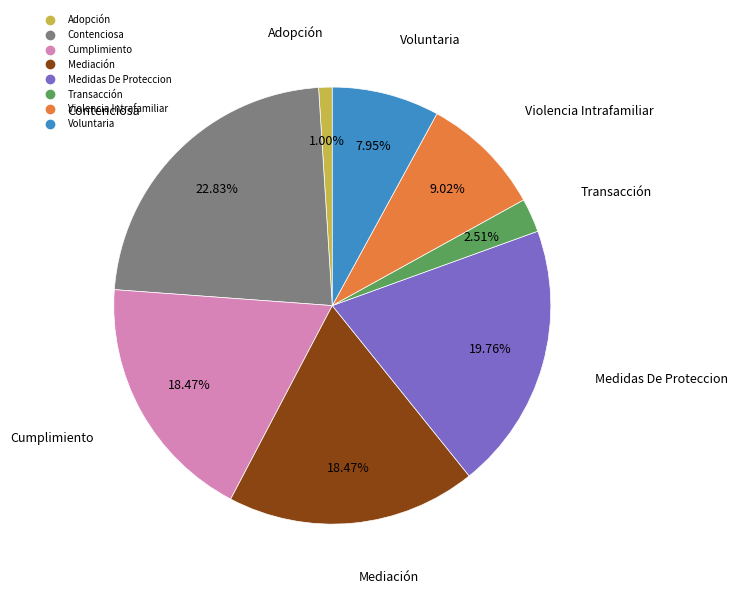

To the nearest percent, what percentage of the pie is Medidas De Proteccion?

20%